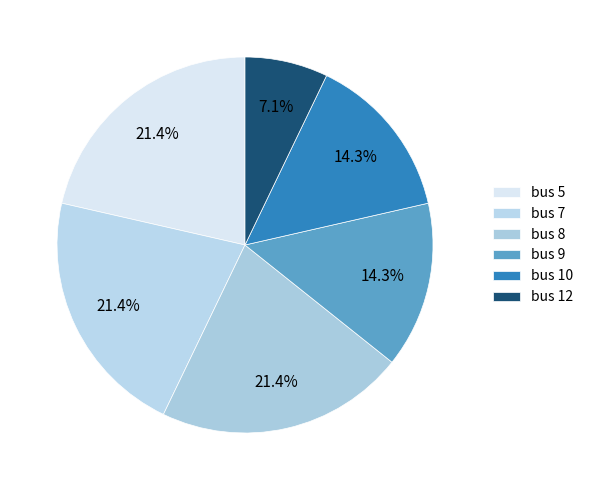

Is the sum of bus 5 and bus 10 greater than half?

No